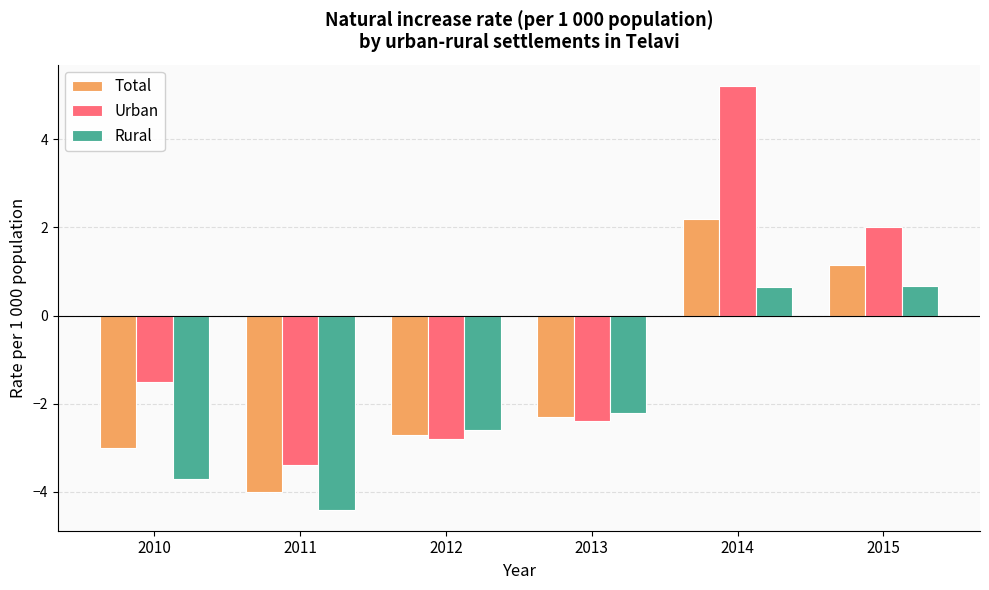

What is the difference between the highest and lowest values at 2015?

1.3